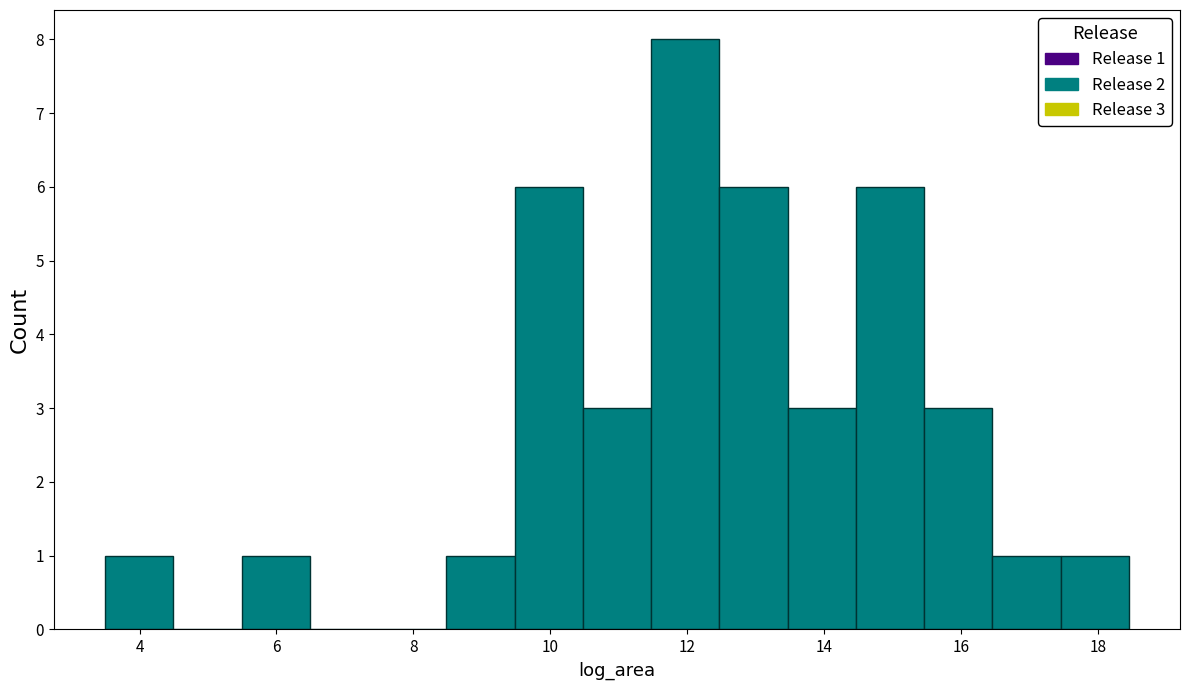

Over which range of the x-axis is the bar tallest?

11.4 to 12.4